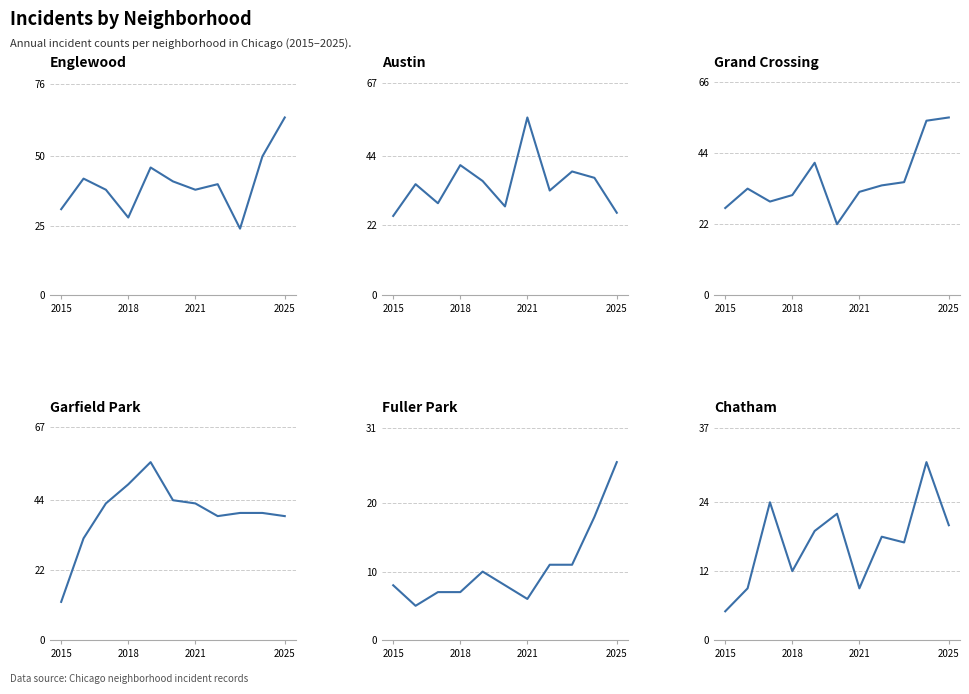

Reading left to right, list all the values displayed in this chart.

Englewood: 31	42	38	28	46	41	38	40	24	50	64
Austin: 25	35	29	41	36	28	56	33	39	37	26
Grand Crossing: 27	33	29	31	41	22	32	34	35	54	55
Garfield Park: 12	32	43	49	56	44	43	39	40	40	39
Fuller Park: 8	5	7	7	10	8	6	11	11	18	26
Chatham: 5	9	24	12	19	22	9	18	17	31	20